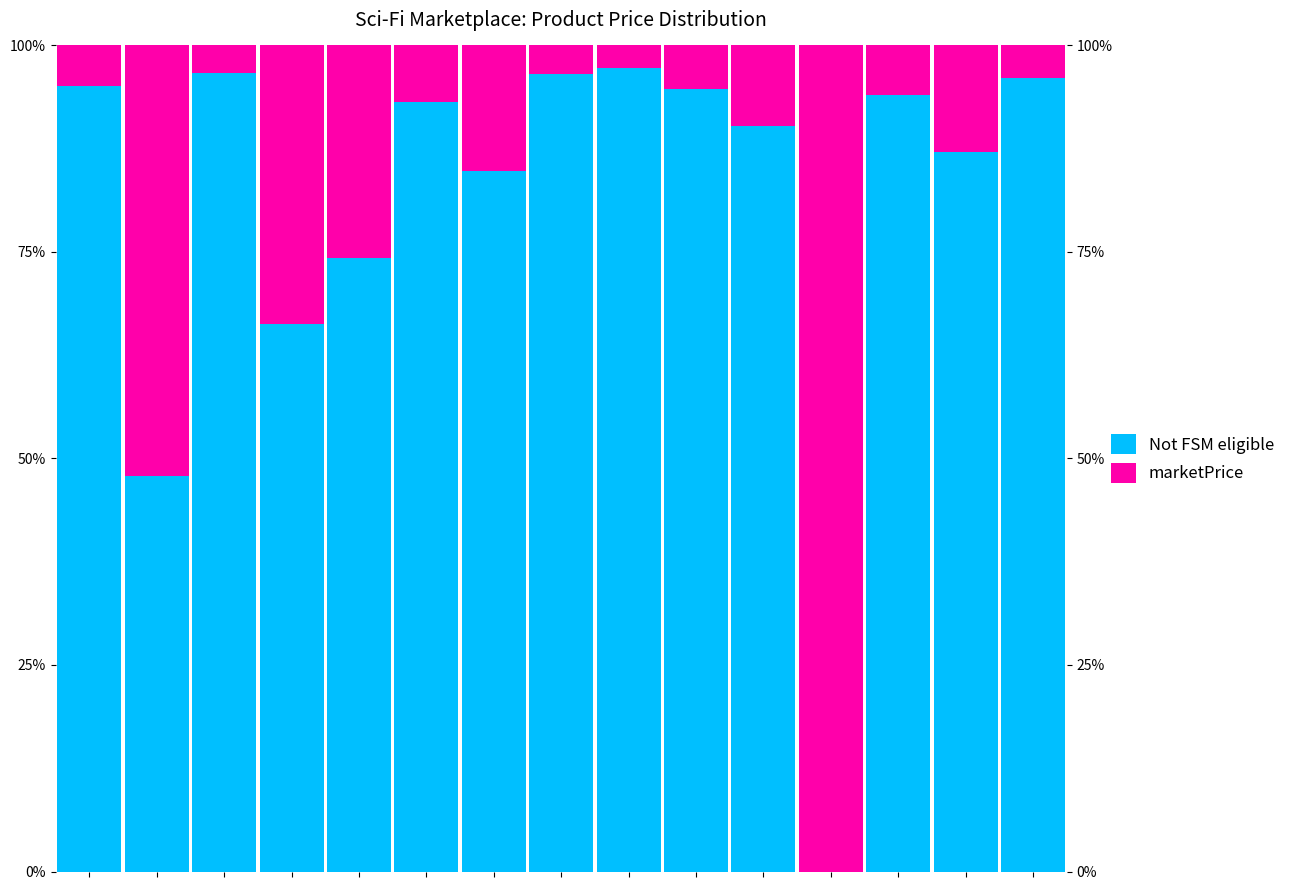

The marketPrice series shows 0.9 at 8. True or false?

False